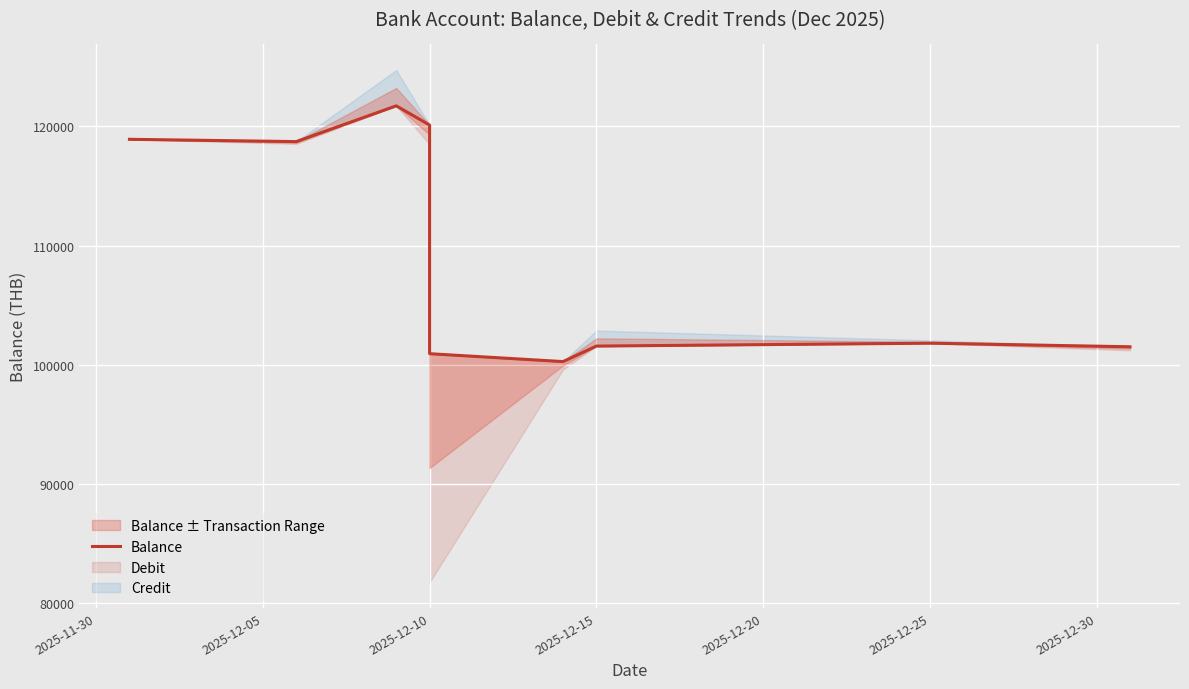

Where does the data first go above 101818?

2025-11-30